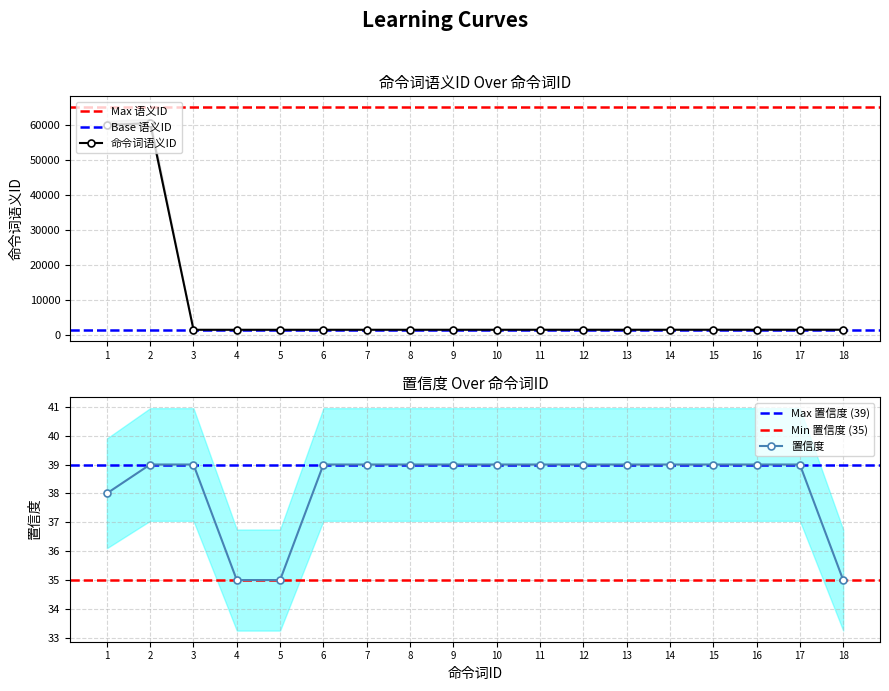

In 命令词语义ID, how many points are higher than both neighbors (excluding endpoints)?

1